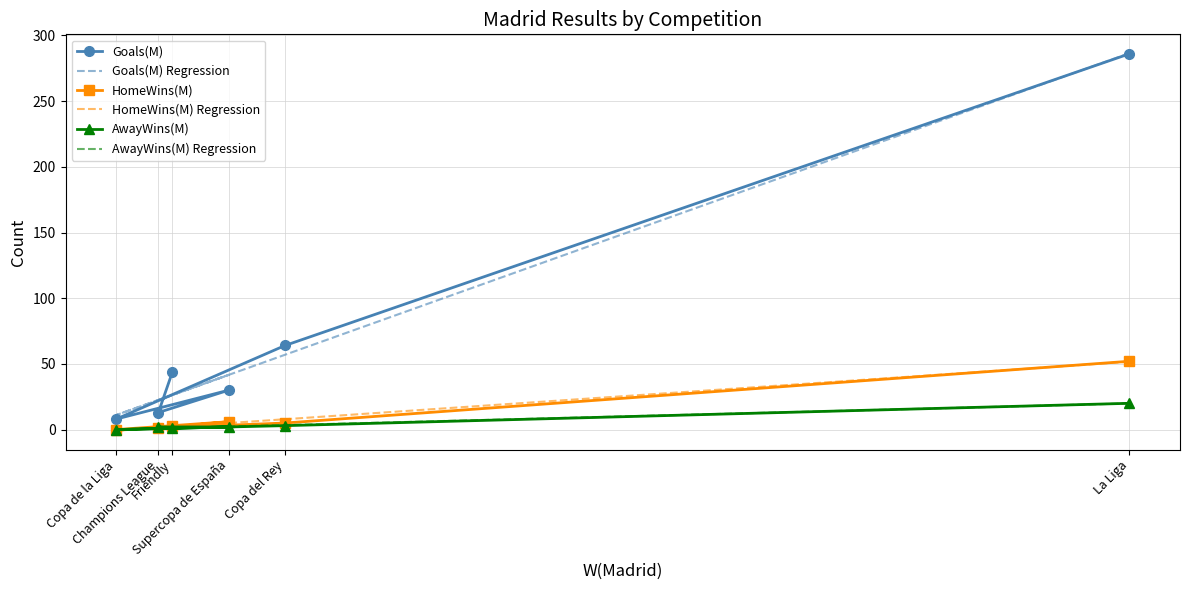

How many interior local peaks does the HomeWins(M) series have?

1